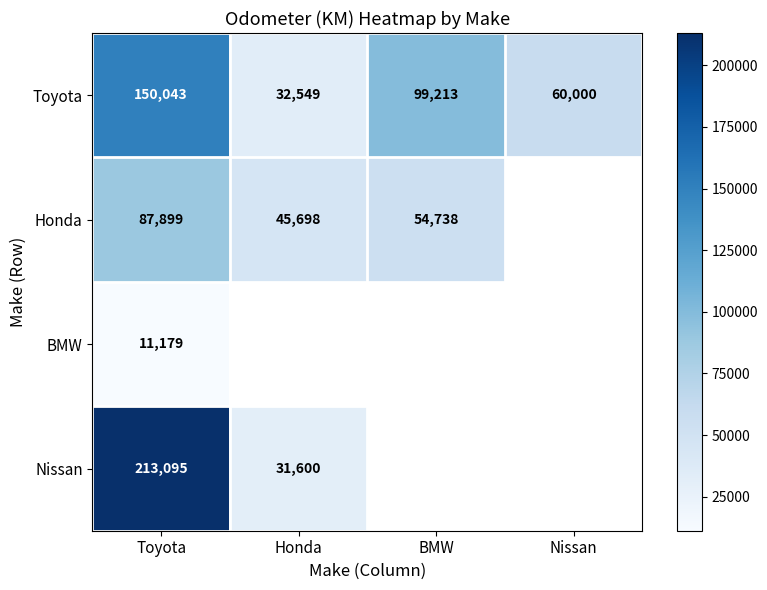

Is it true that Toyota equals 34050 at BMW?

False